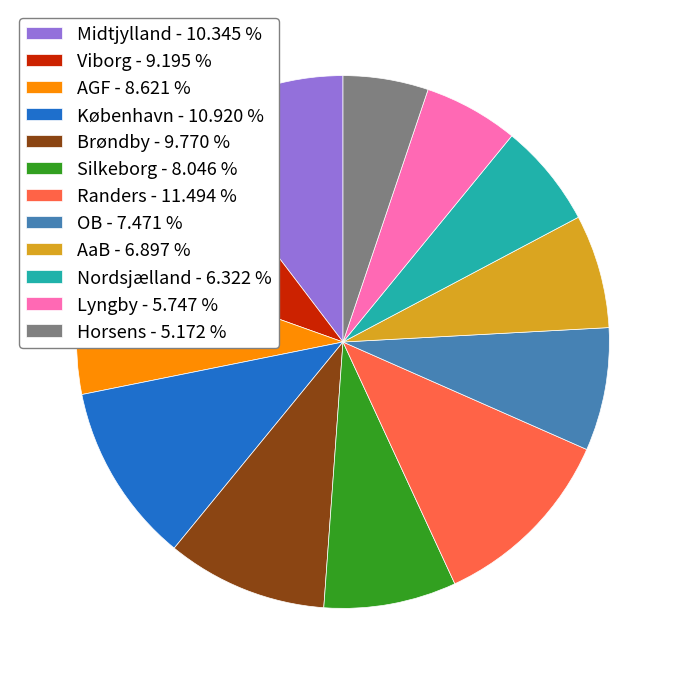

Do Randers - 11.494 % and Midtjylland - 10.345 % together represent more than half of the pie?

No